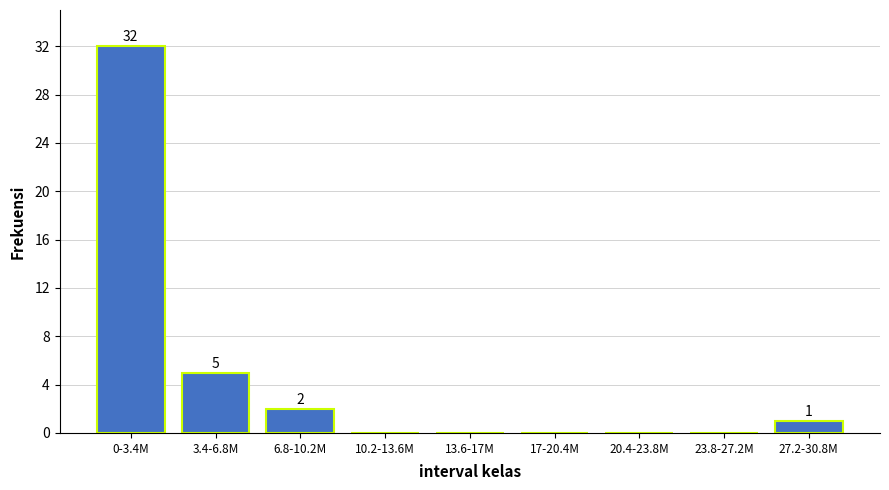

Reading left to right, transcribe all the data shown in this chart.

0-3.4M=32	3.4-6.8M=5	6.8-10.2M=2	10.2-13.6M=0	13.6-17M=0	17-20.4M=0	20.4-23.8M=0	23.8-27.2M=0	27.2-30.8M=1